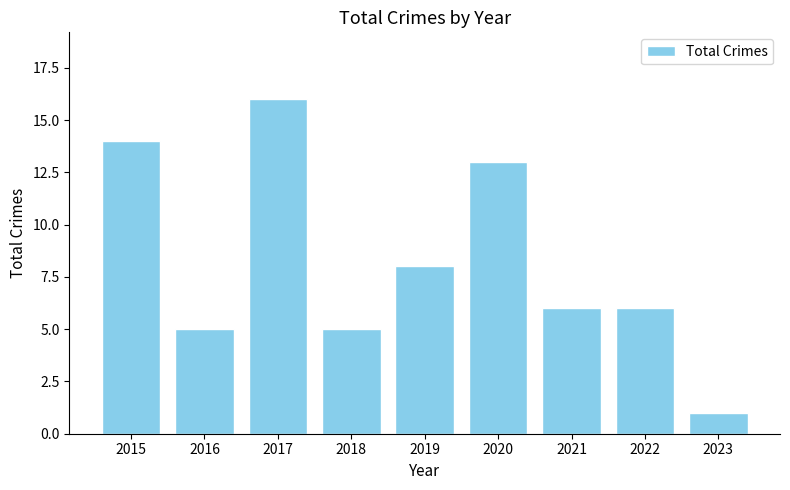

The chart shows a value of 16 at 2017. True or false?

True